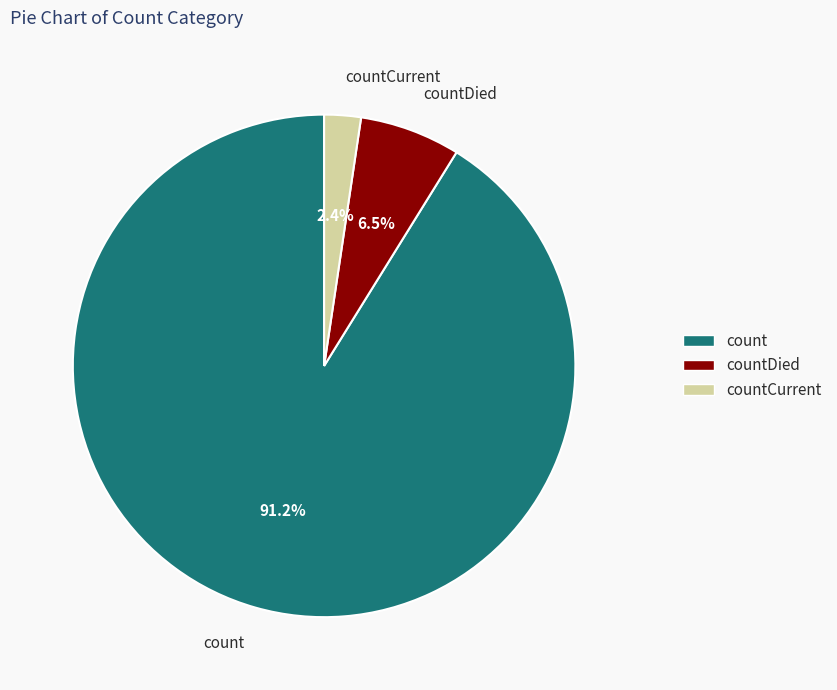

Which has a higher value, count or countCurrent?

count